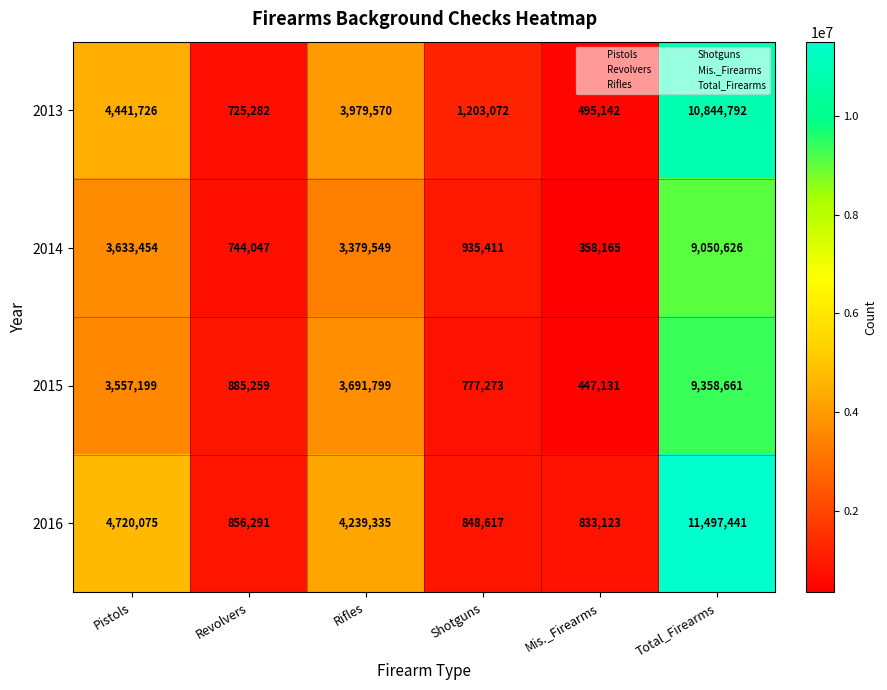

What is the sum of the 2016 values at Total_Firearms and Pistols?

16217516